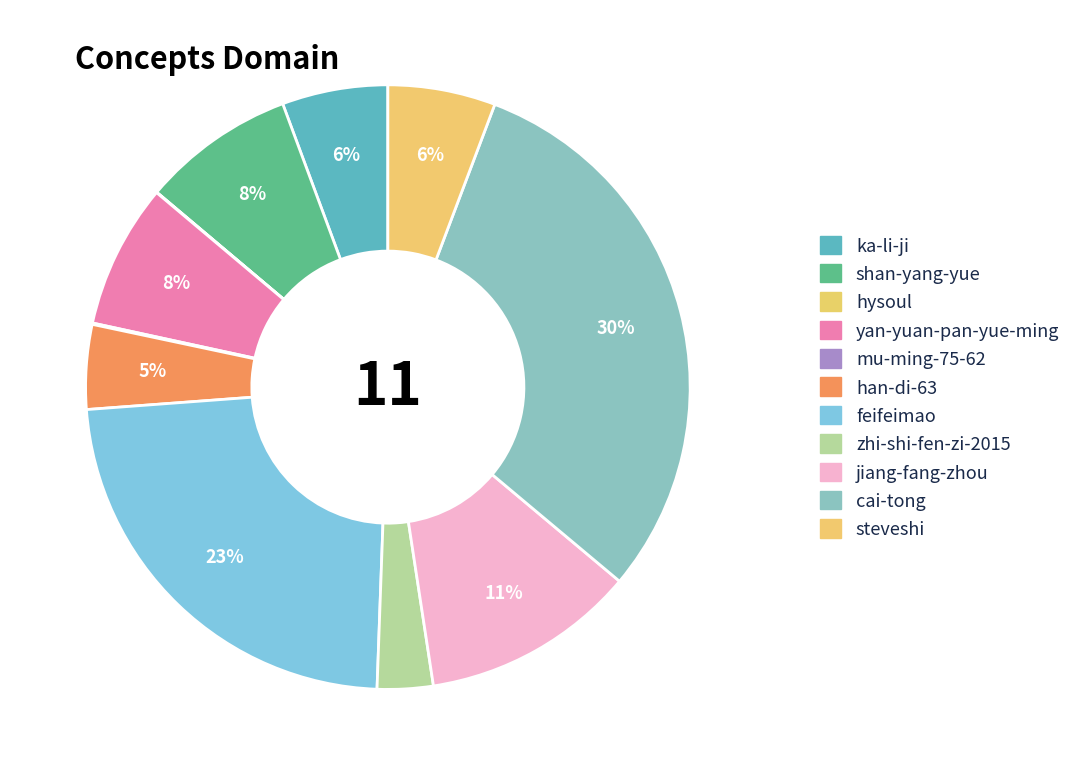

To the nearest percent, what portion does cai-tong represent?

30%